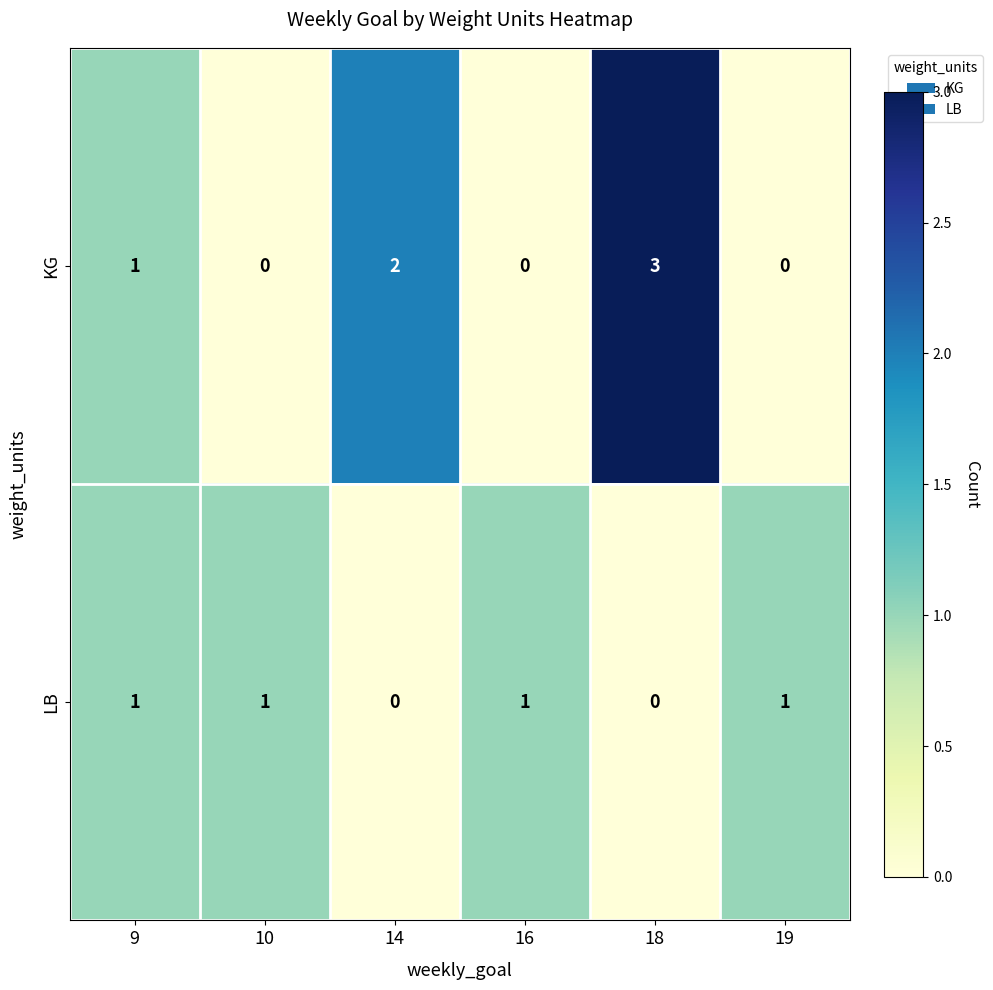

The LB series shows 1 at 10. True or false?

True